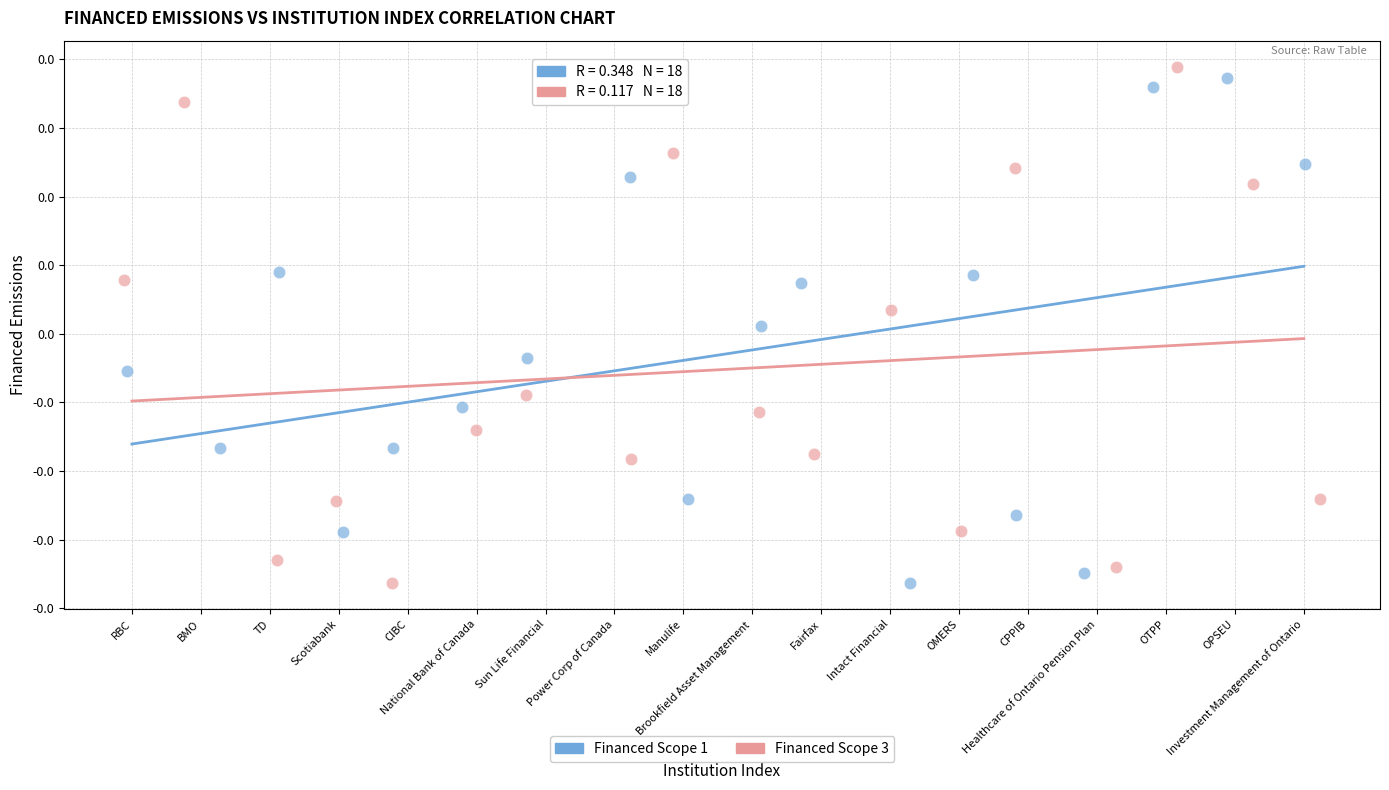

What are all the series names shown in the legend?

Financed Scope 1, Financed Scope 3